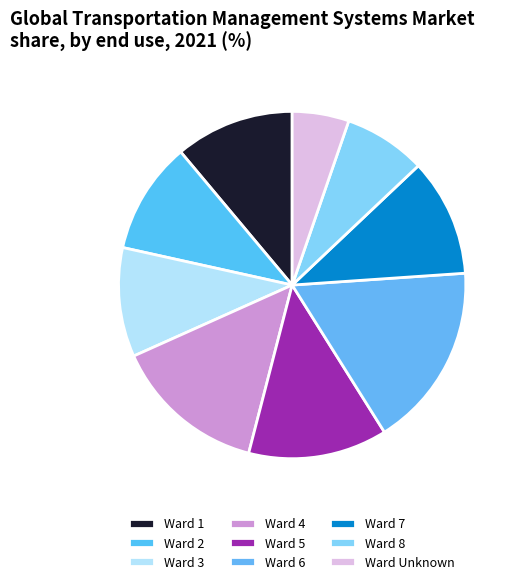

Count the number of slices in the pie.

9